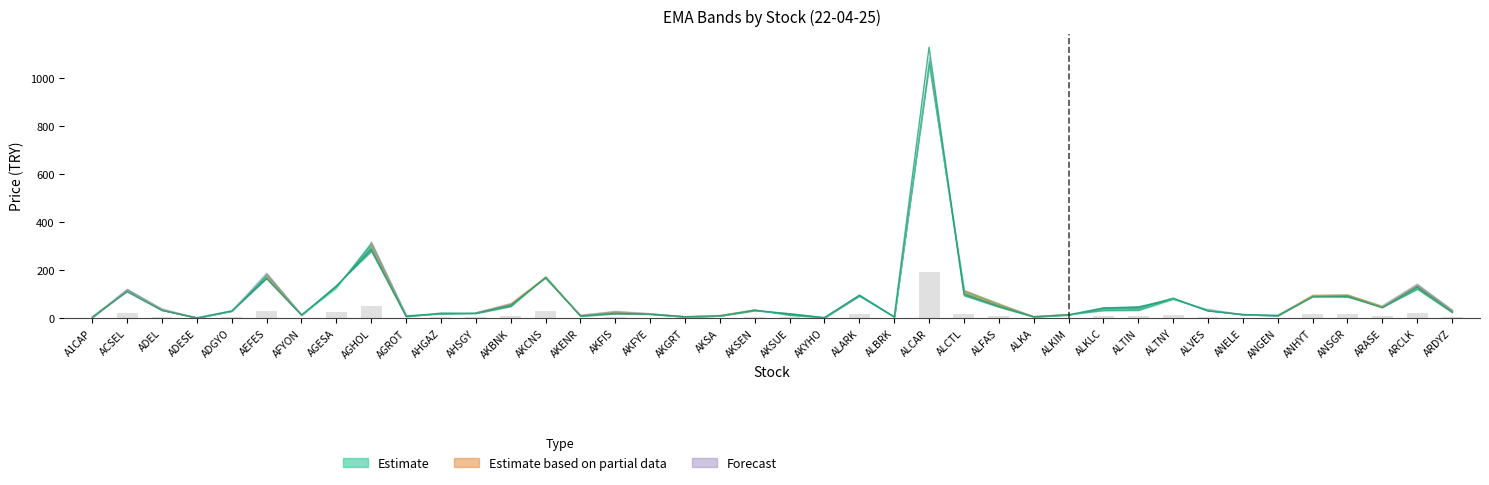

At which label does ema_21 reach its peak?

ALCAR